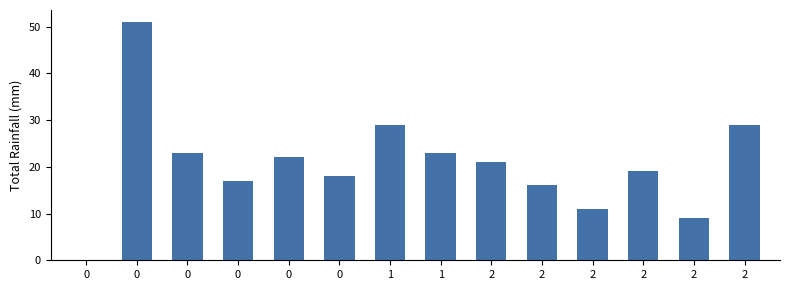

What is the change in value from 0 to 2?

+2